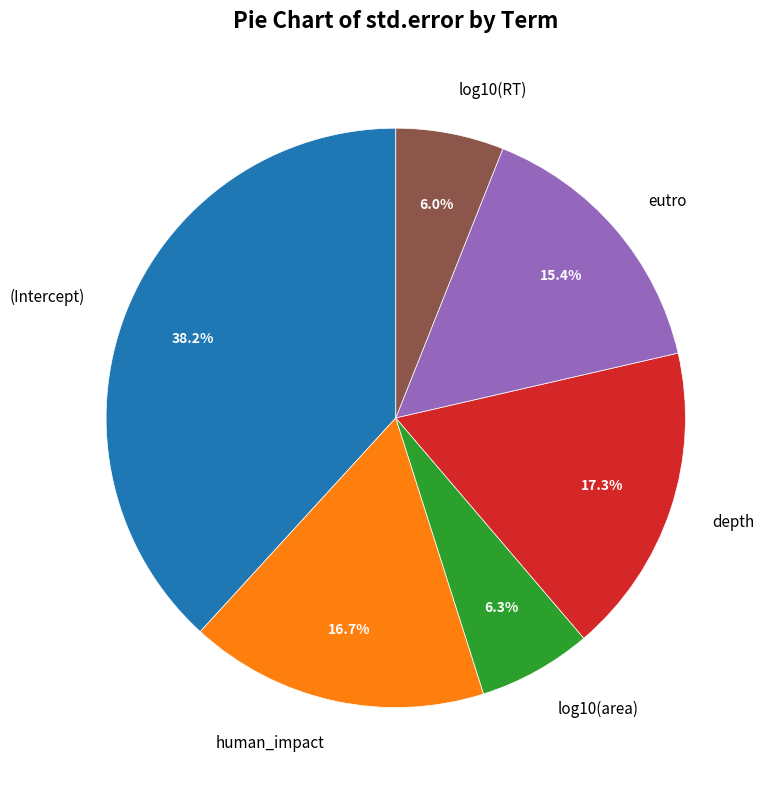

How many slices are in this pie chart?

6